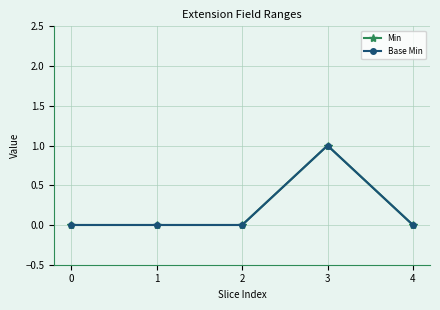

True or false: Base Min and Min cross at least once.

False